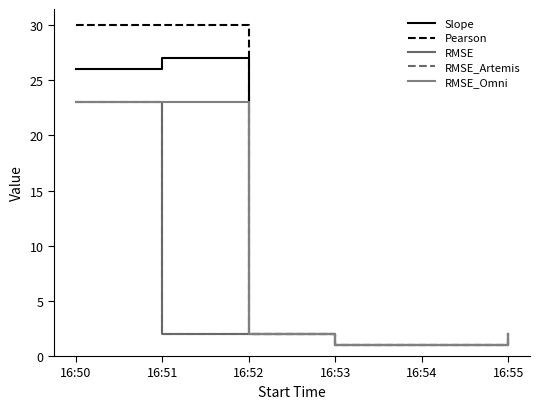

True or false: RMSE_Omni has more than 1 points higher than both neighbors.

False